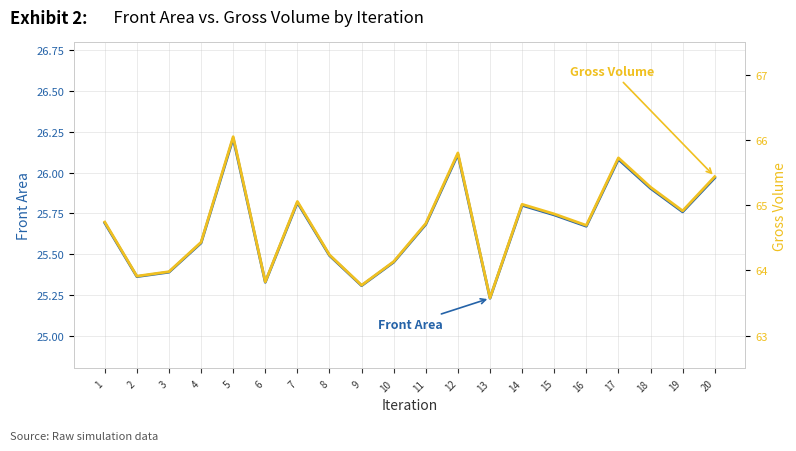

Reading left to right, extract all data points from this chart.

Front Area: 25.7	25.4	25.4	25.6	26.2	25.3	25.8	25.5	25.3	25.5	25.7	26.1	25.2	25.8	25.7	25.7	26.1	25.9	25.8	26.0
Gross Volume: 64.7	63.9	64.0	64.4	66.0	63.8	65.1	64.2	63.8	64.1	64.7	65.8	63.6	65.0	64.9	64.7	65.7	65.3	64.9	65.4